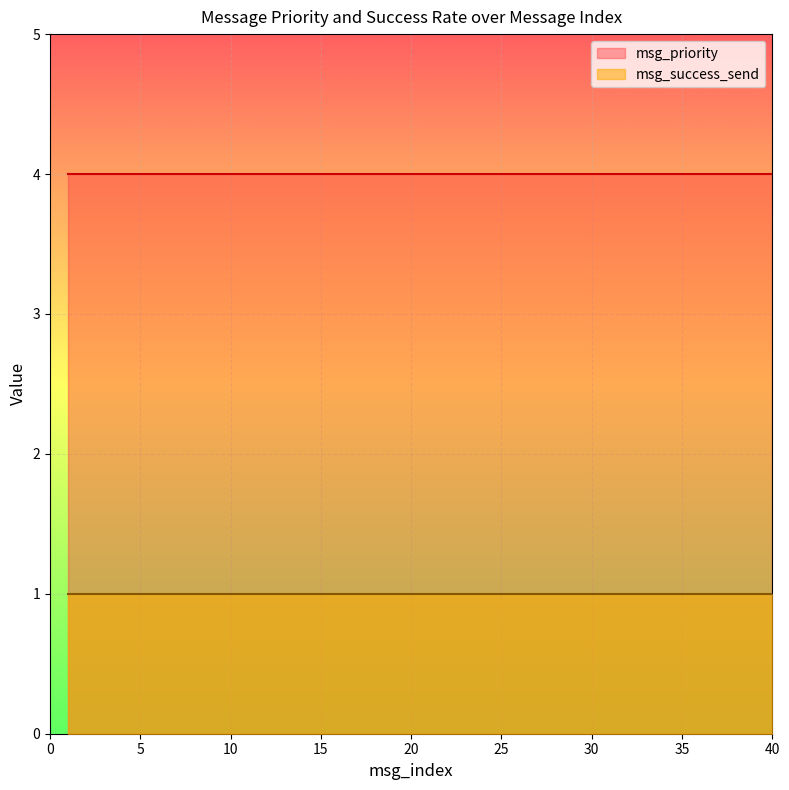

True or false: msg_priority has more than 2 interior local peaks.

False